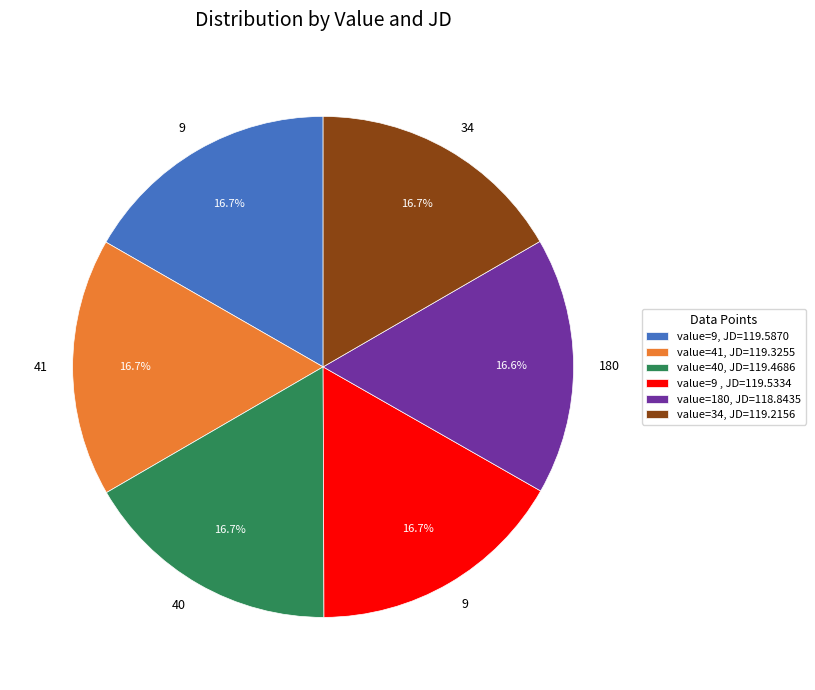

Is there a majority slice in this chart?

No